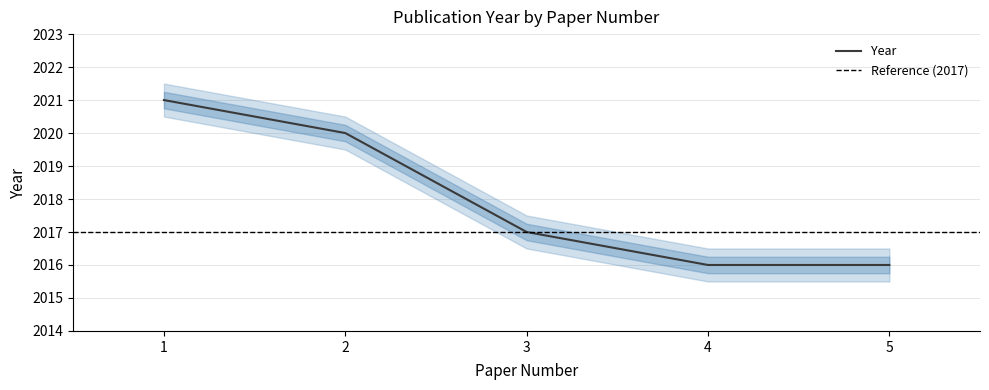

Reading left to right, transcribe all the data shown in this chart.

1=2021	2=2020	3=2017	4=2016	5=2016